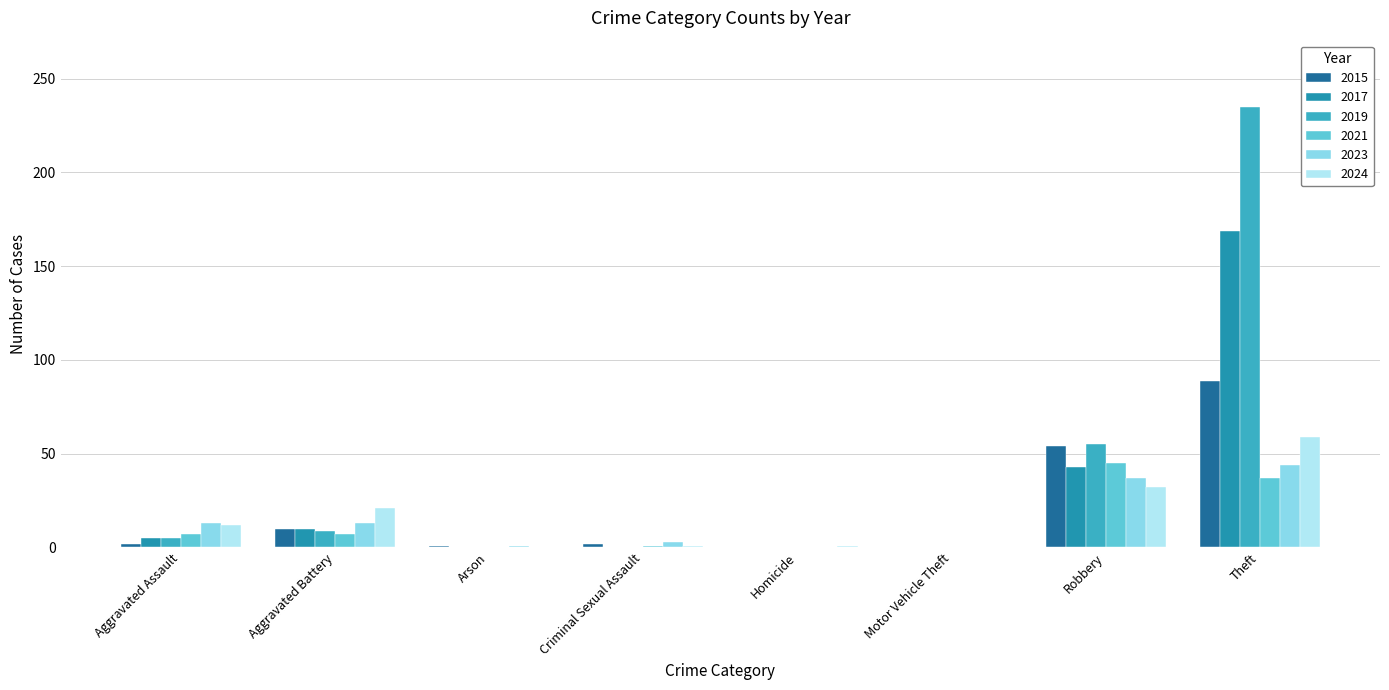

How many series are shown in this chart?

6